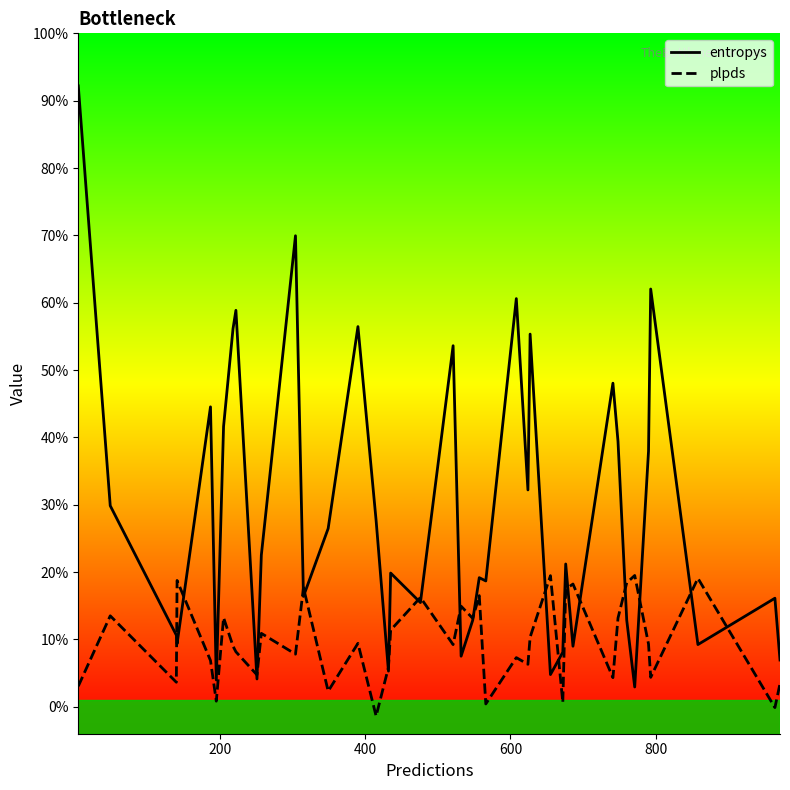

What are all the series names shown in the legend?

entropys, plpds